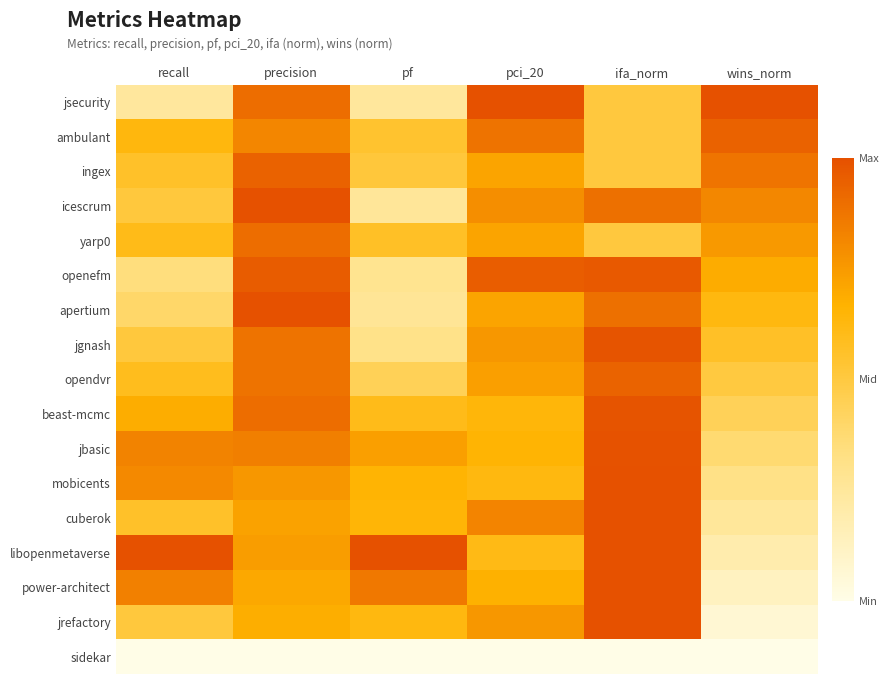

At which category is the sum across all series the highest?

ifa_norm